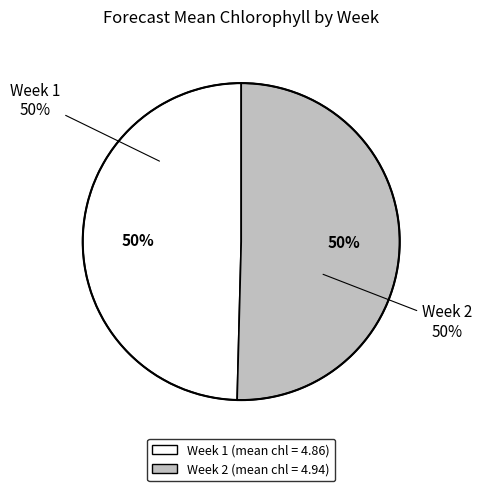

Is it true that Week 1 is 43% of the pie?

False